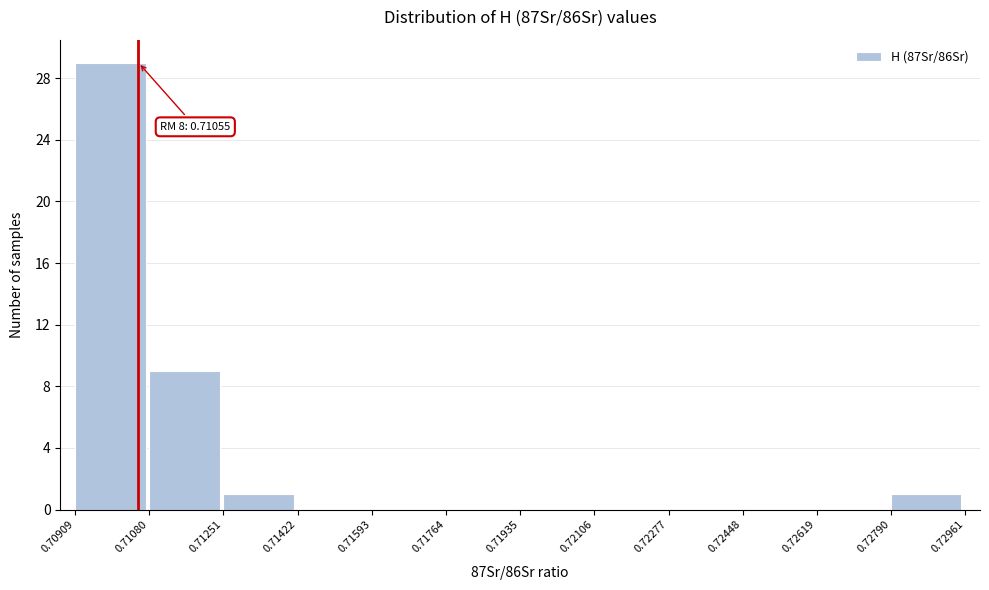

Over which range of the x-axis is the bar tallest?

0.70909 to 0.71080